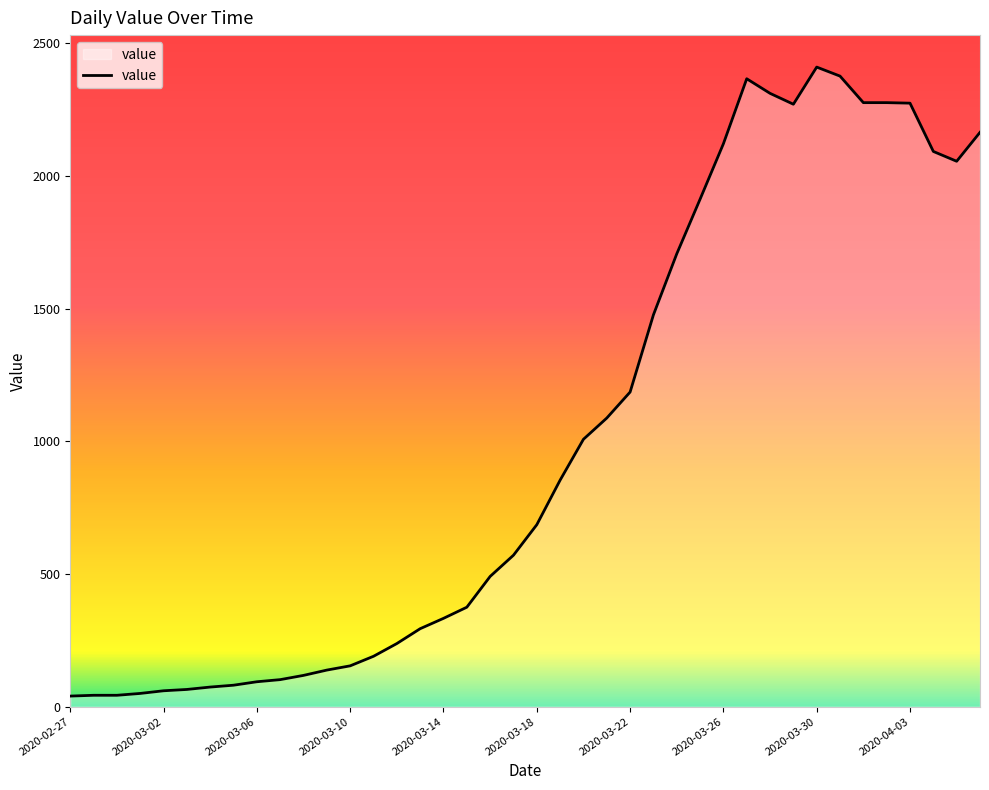

What is the smallest value displayed?

40